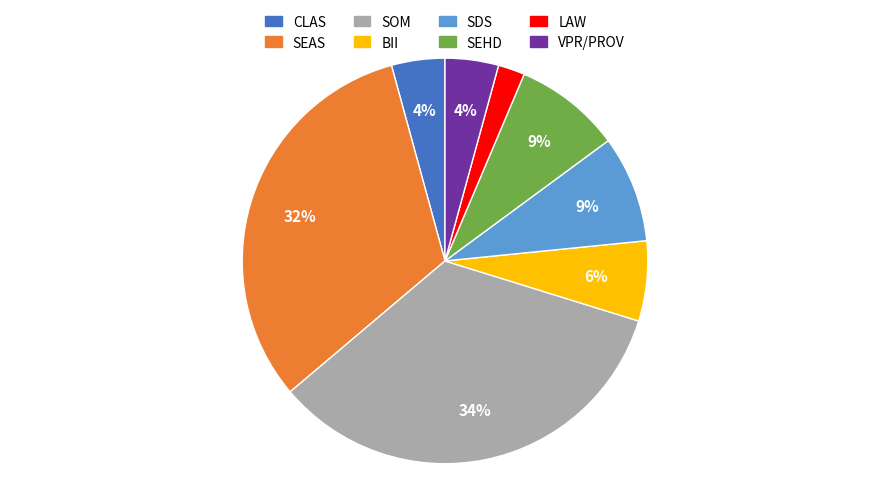

The SEHD slice represents 15% of the pie. True or false?

False